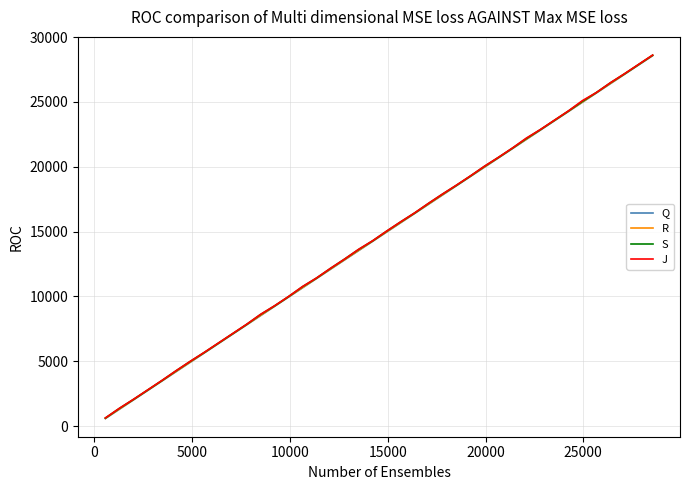

True or false: S has more than 2 points higher than both neighbors.

False